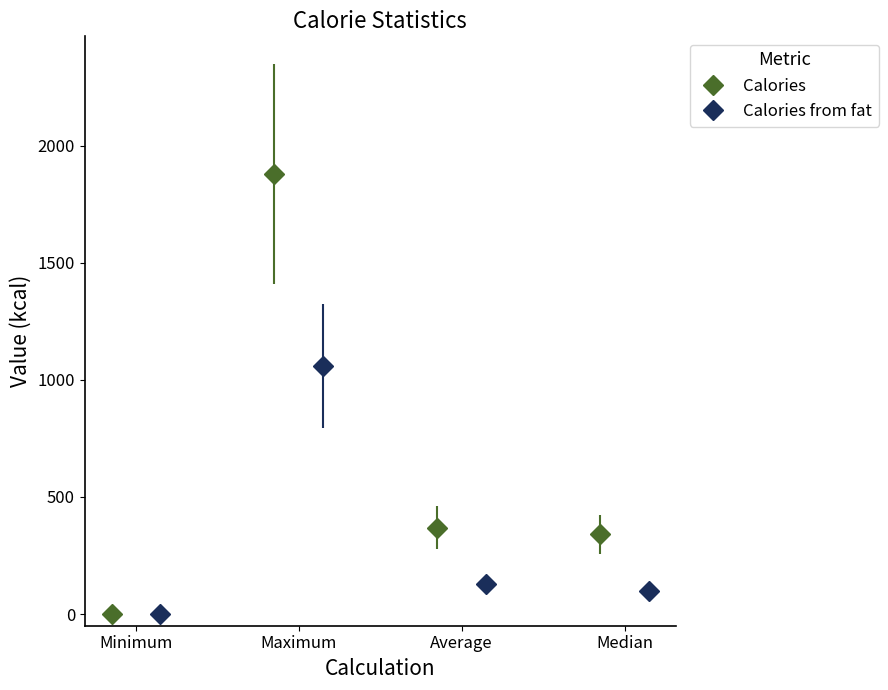

True or false: Calories has more than 0 points higher than both neighbors.

True